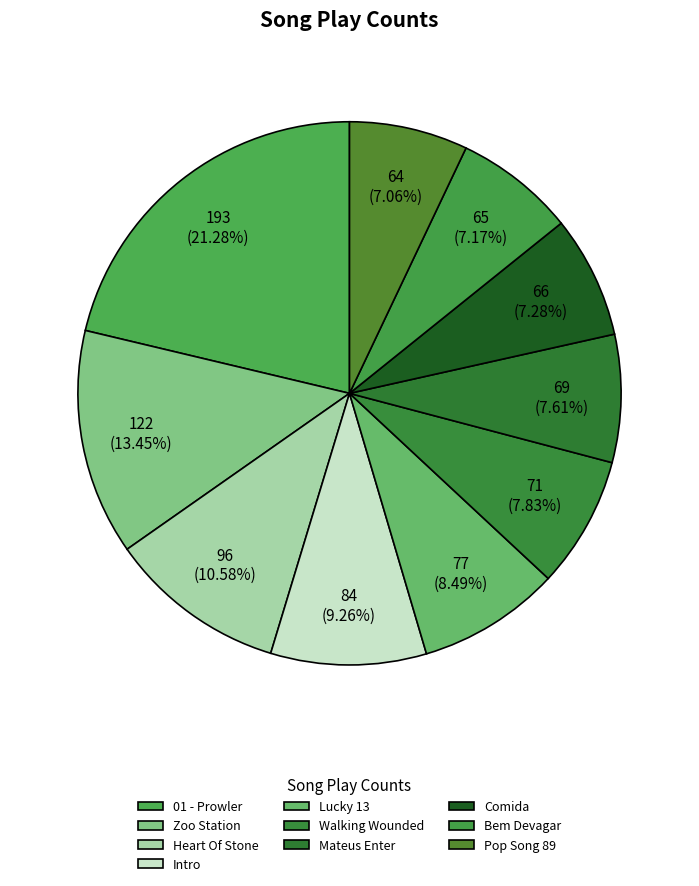

To the nearest percent, what is the difference between the largest and smallest slice percentages?

14%